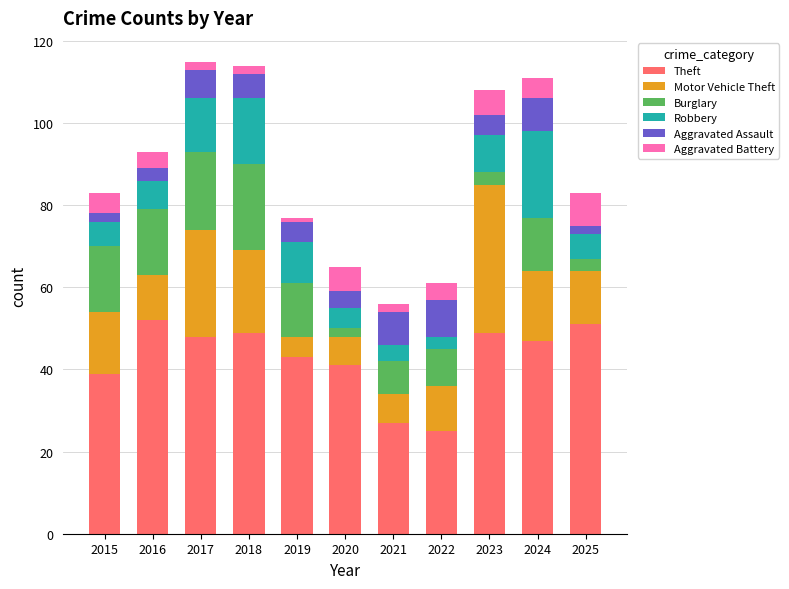

What is the lowest value of the Theft series?

25